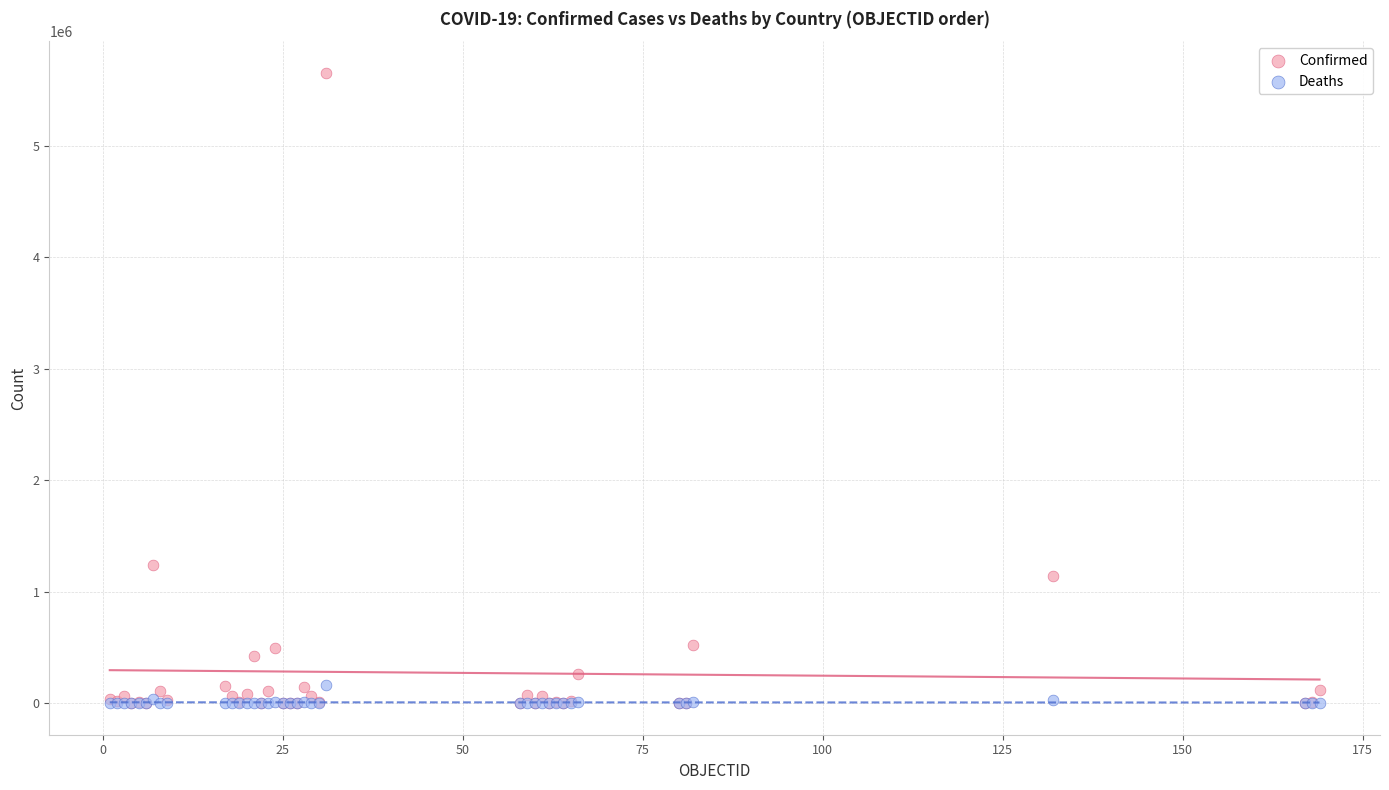

In the Confirmed series, what Y value is closest to 2826846?

1236851